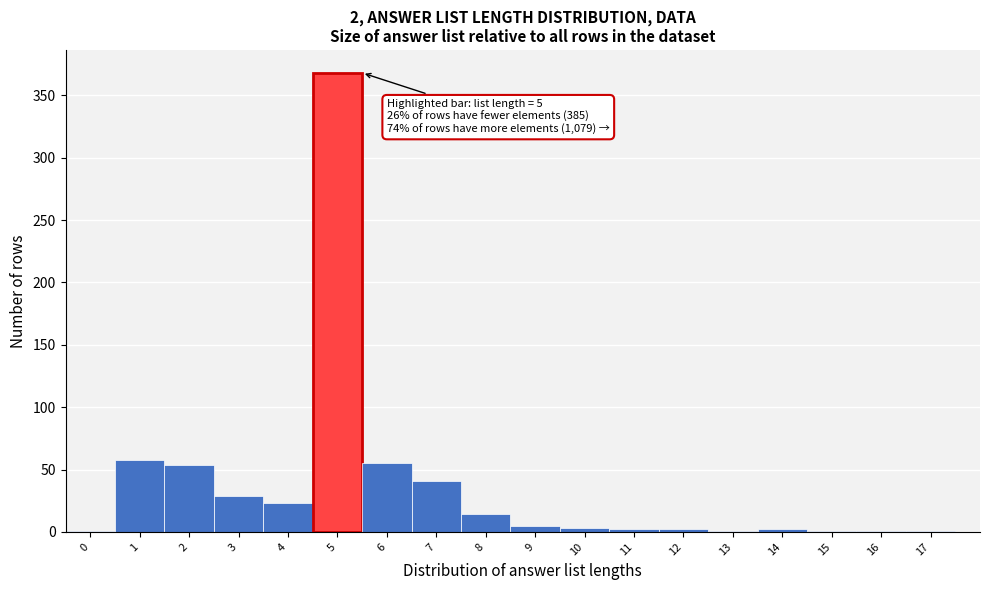

Which range on the x-axis has the tallest bar?

4.5 to 5.5